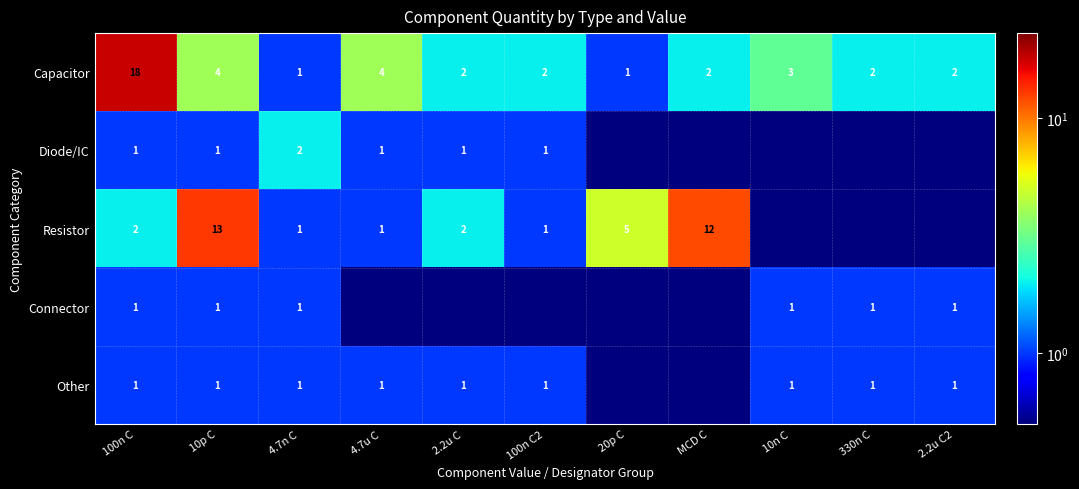

What is the sum of the Resistor values at MCD C and 100n C2?

13.0